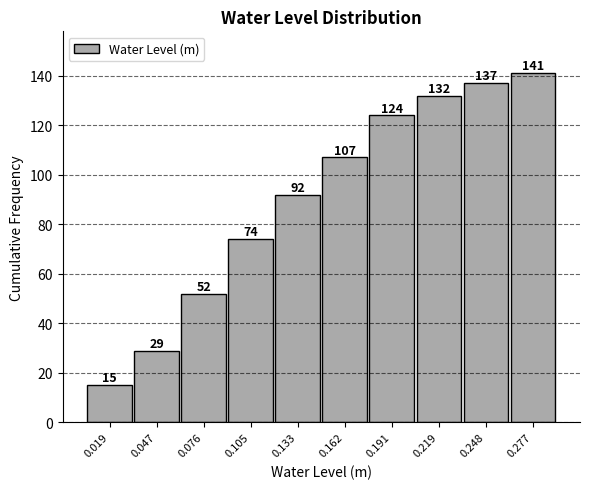

How tall is the bar that spans 0.235 to 0.260 on the x-axis? The bar edges are not printed on the chart, so give them approximately, as read against the axis.

137